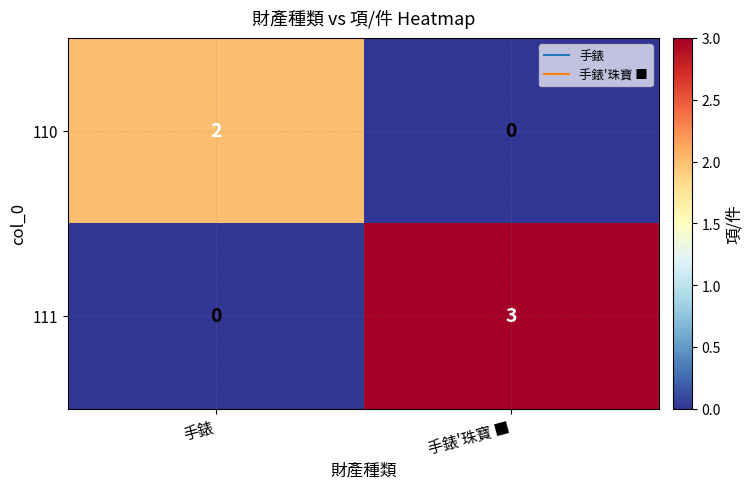

At which label is 111 closest to 1?

手錶